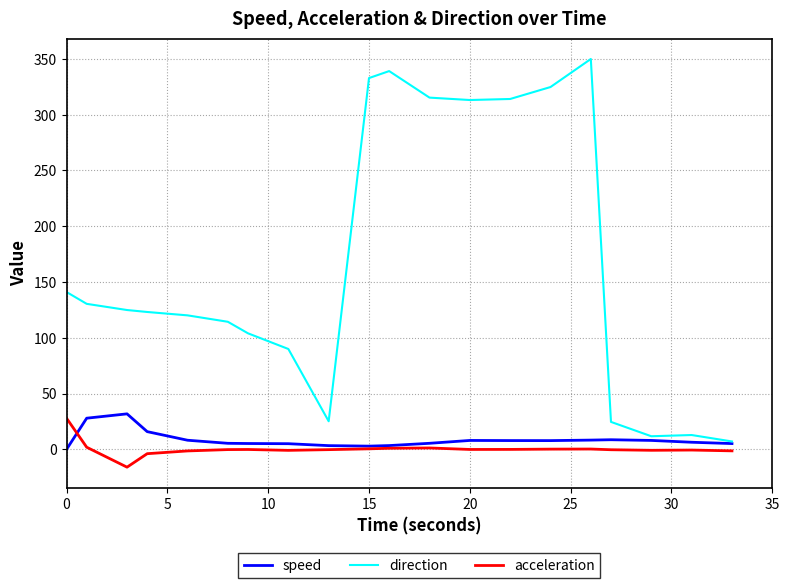

Which series has the largest total across all categories?

direction